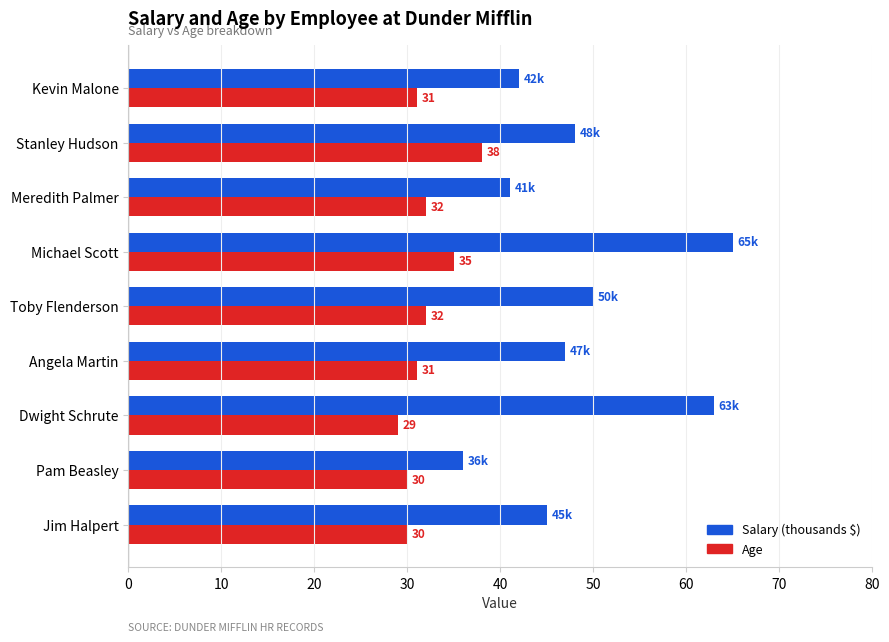

Where is Salary (thousands $) nearest to the value 50?

Toby Flenderson